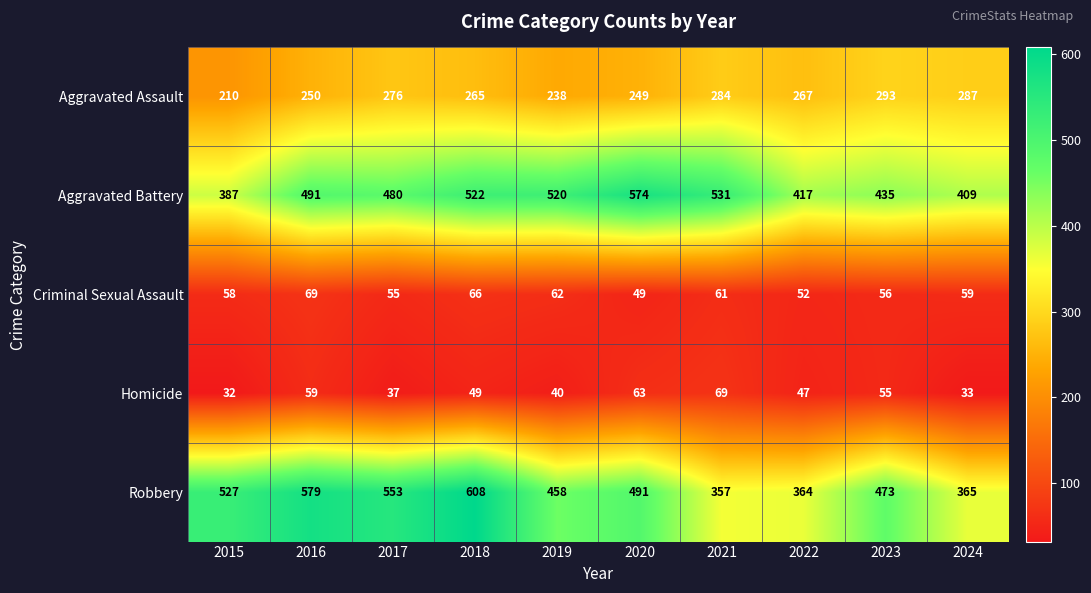

Which category has the lowest value across all series?

2015